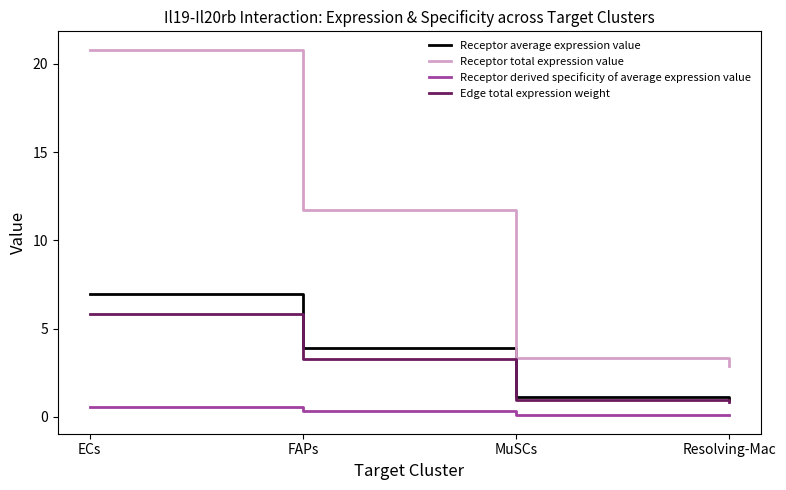

Which category has the highest value in the Receptor total expression value series?

ECs